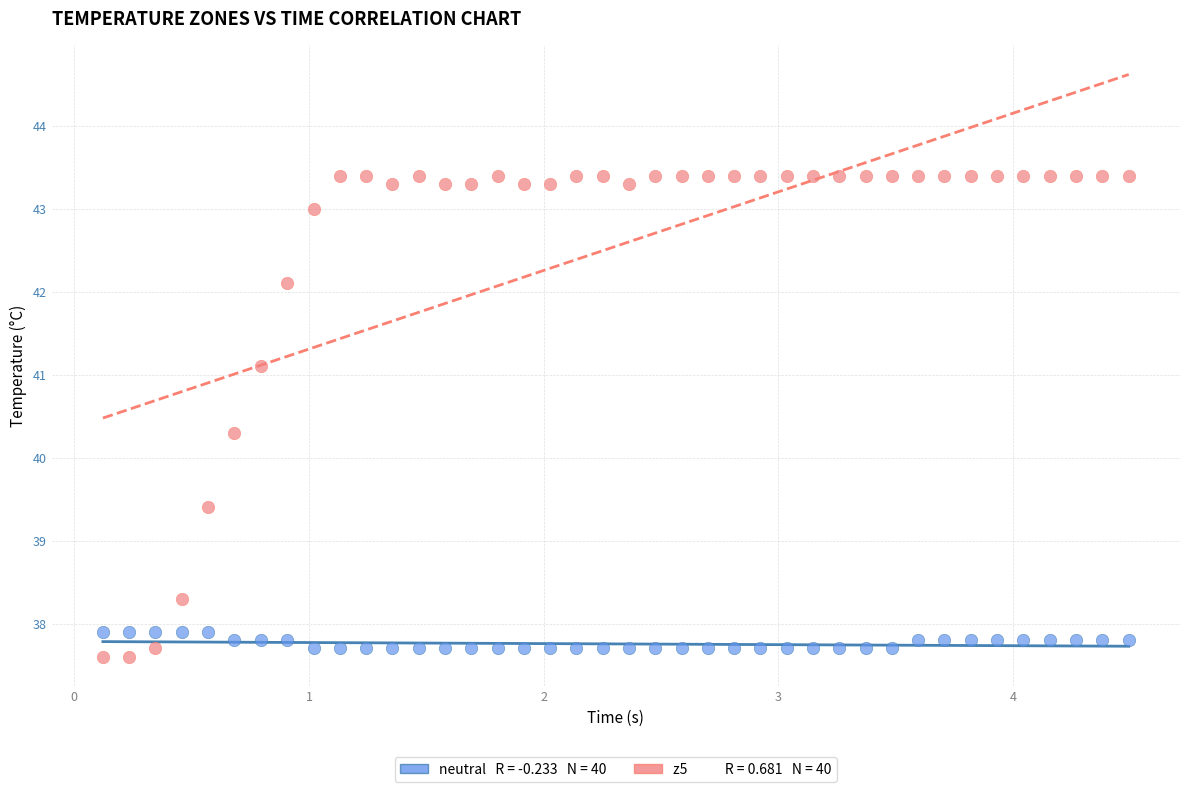

Across all data points, what is the range of X values (max minus min)?

4.4